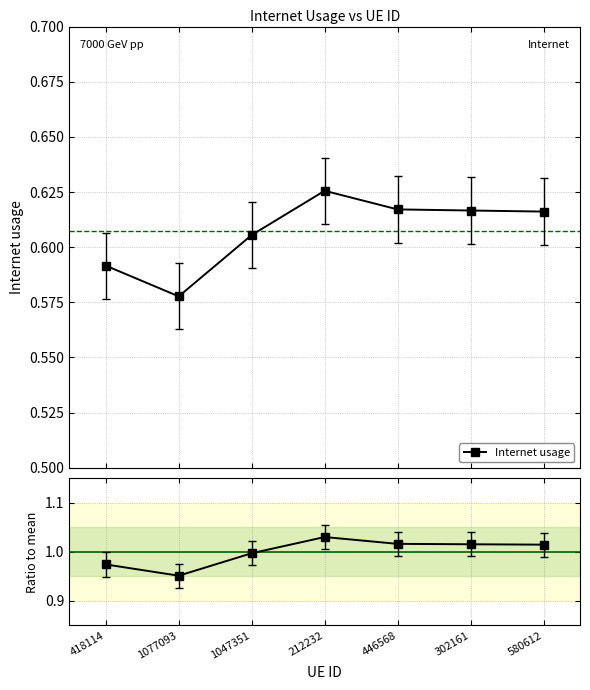

Reading right to left, list all the values displayed in this chart.

Internet usage: 0.6	0.6	0.6	0.6	0.6	0.6	0.6
Ratio: 1.0	1.0	1.0	1.0	1.0	1.0	1.0